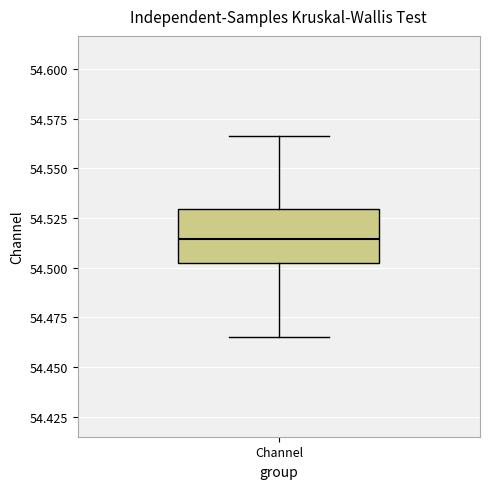

Read this box plot against the y-axis: the position of the median line, the range covered by the box, and the ends of both whiskers. The values are not printed on the chart, so give them approximately, as read against the axis.

median 54.515, box 54.500 to 54.530, whiskers 54.465 to 54.565